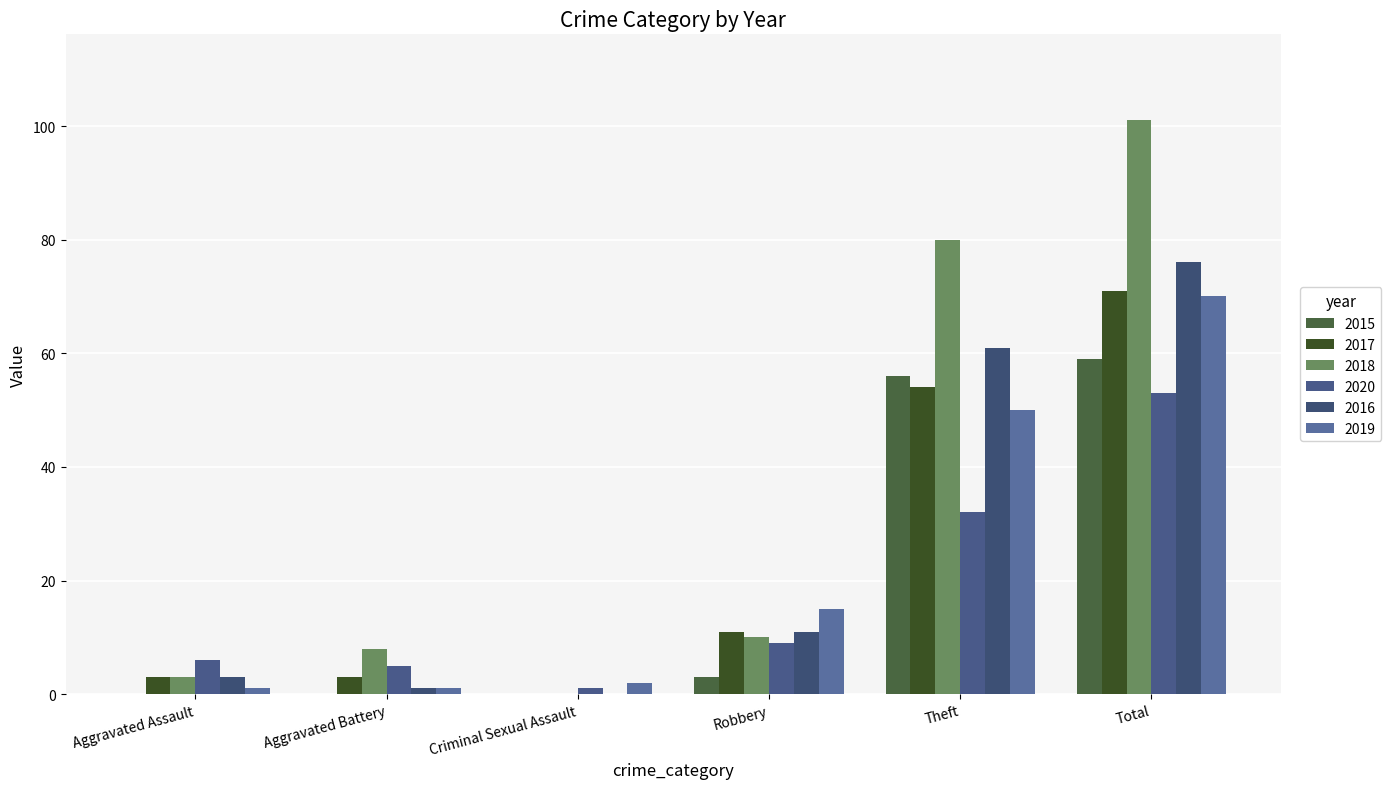

What is the difference between the maximum and minimum values in the 2016 series?

76